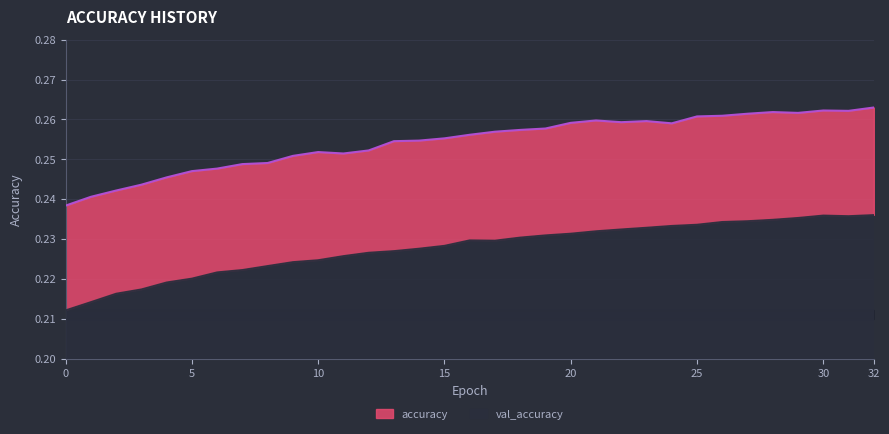

What is the maximum value shown in the chart?

0.3